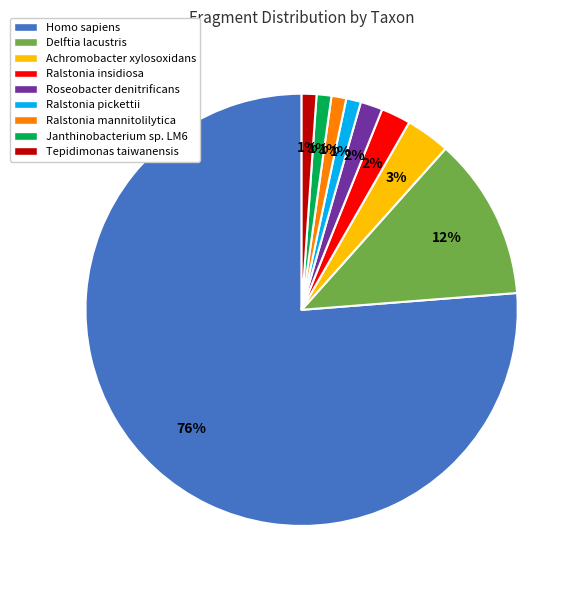

Is there any slice that represents more than half of the pie?

Yes